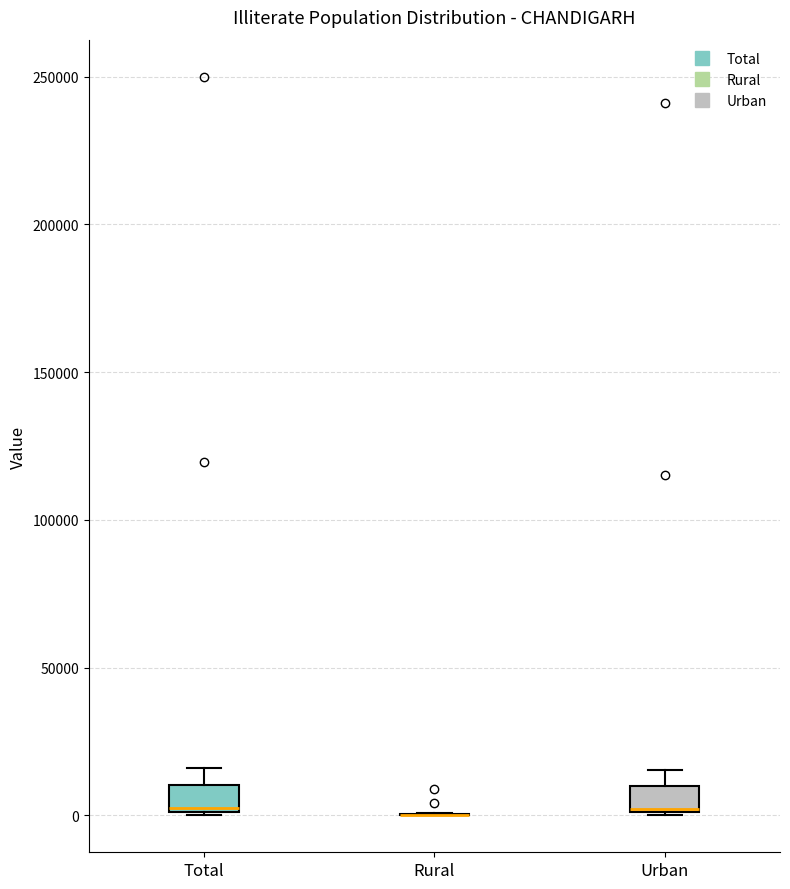

Reading left to right, read every box against the y-axis: the position of its median line, the range the box covers, and the ends of its whiskers. The values are not printed on the chart, so give them approximately, as read against the axis.

Total: median 0, box 0 to 10000, whiskers 0 to 15000
Rural: box collapsed to a line at 0, whiskers 0 to 0
Urban: median 0, box 0 to 10000, whiskers 0 to 15000